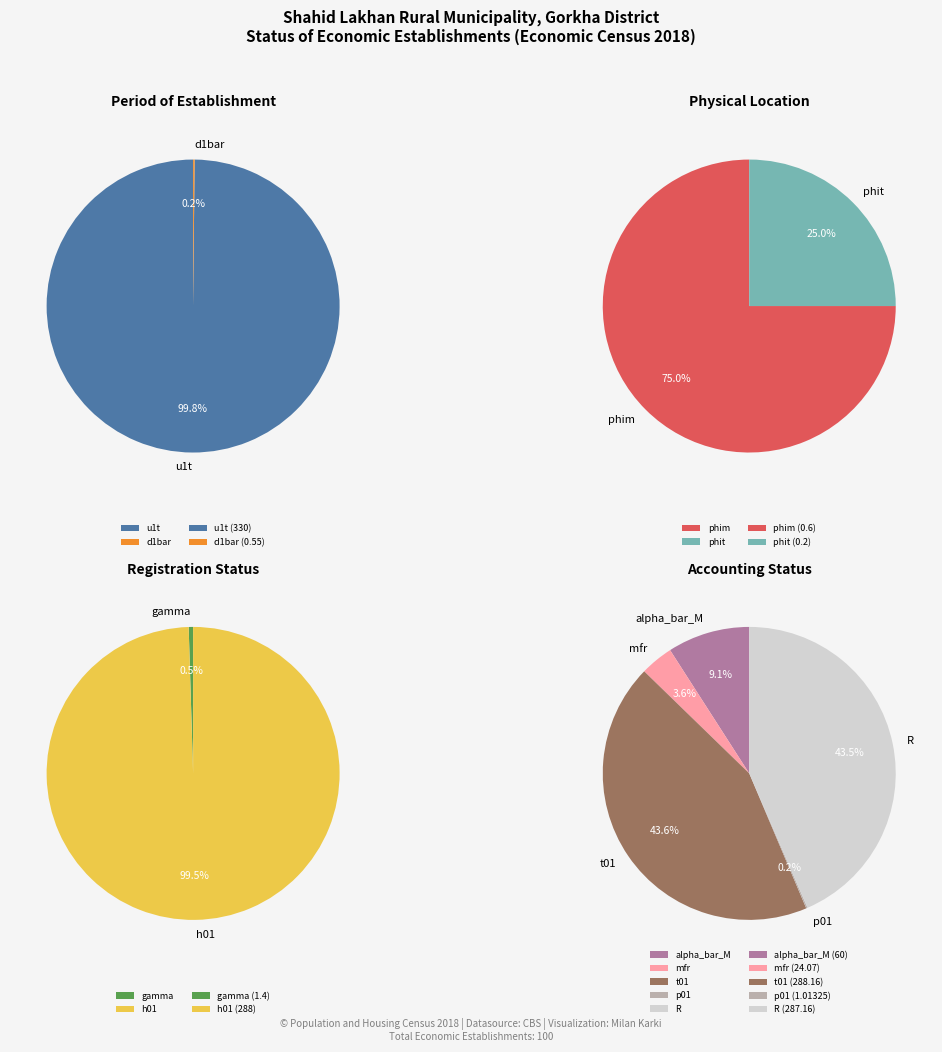

How many slices are in this pie chart?

11